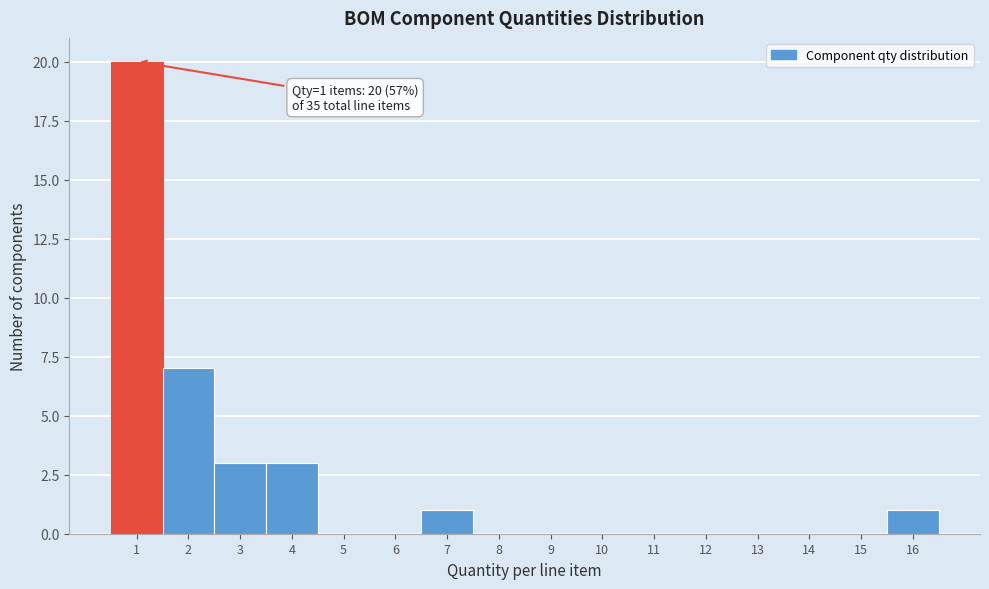

Which range on the x-axis has the tallest bar?

0.5 to 1.5